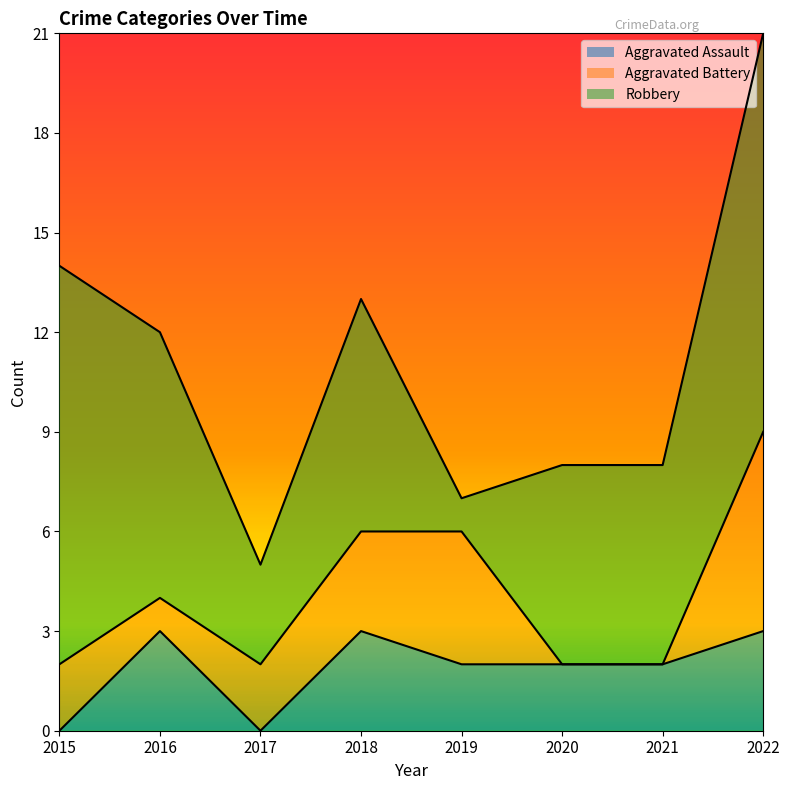

Reading left to right, what are all the values shown in this chart?

Aggravated Assault: 0	3	0	3	2	2	2	3
Aggravated Battery: 2	1	2	3	4	0	0	6
Robbery: 12	8	3	7	1	6	6	12